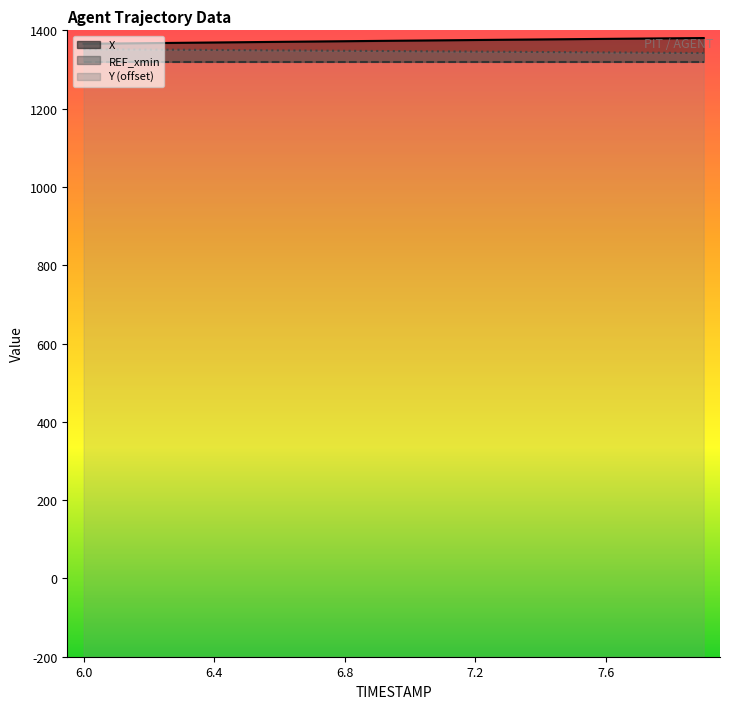

What is the maximum value shown in the chart?

1380.3